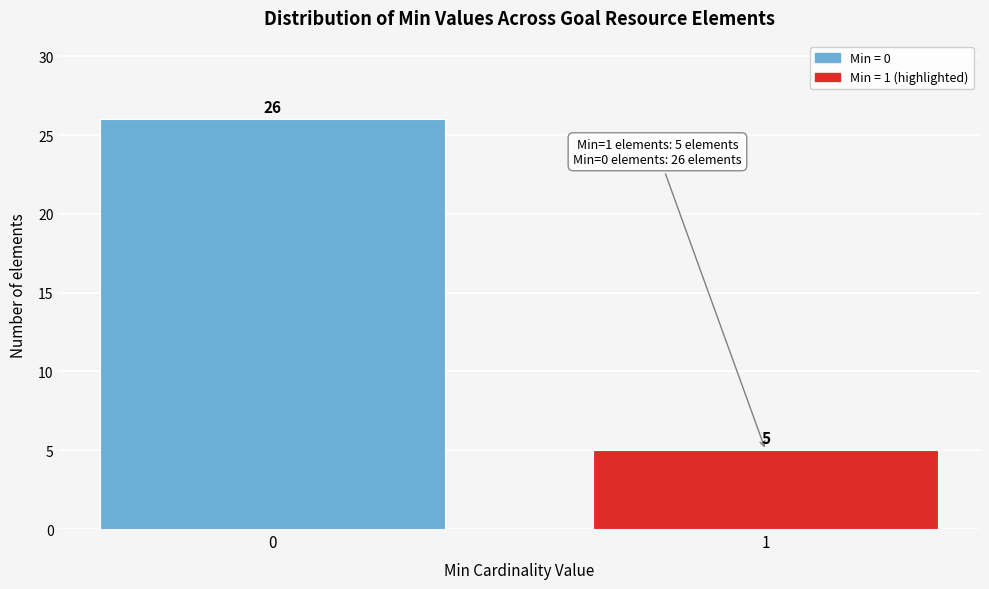

Reading right to left, transcribe all the data shown in this chart.

1=5	0=26